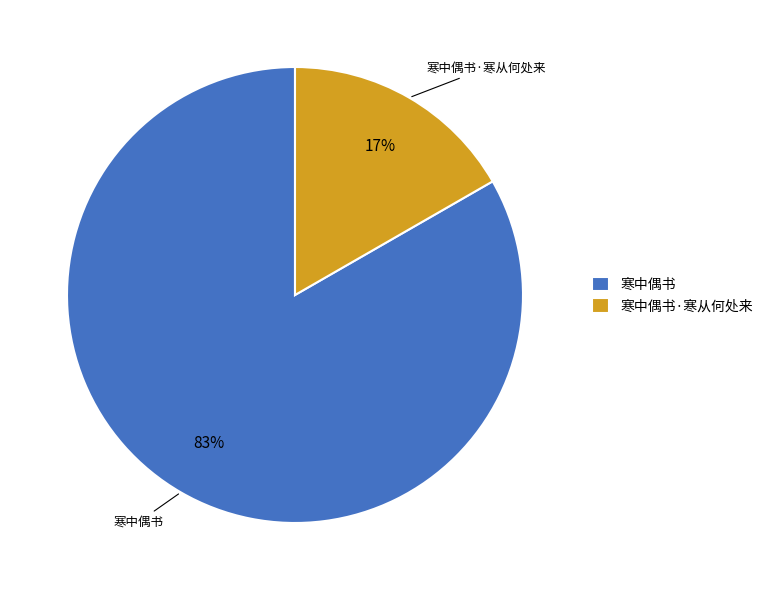

What is the majority slice?

寒中偶书